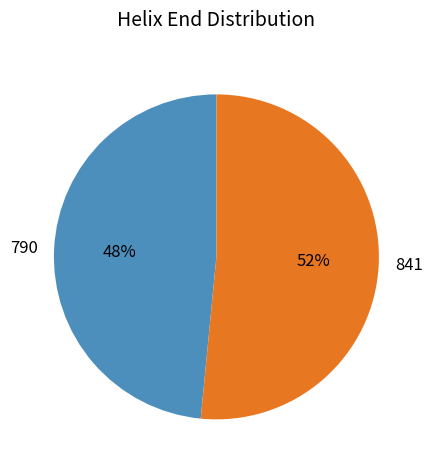

Which slice is the smallest?

790